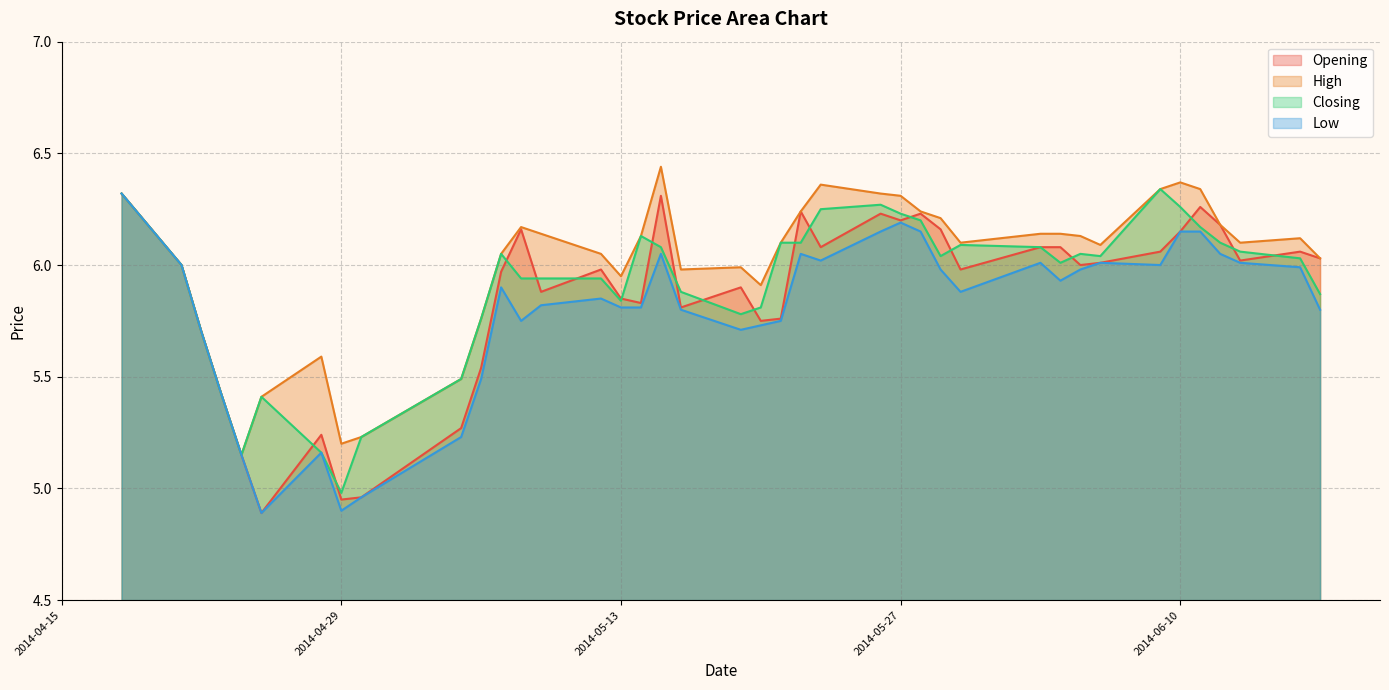

What is the average value of the High series?

6.0